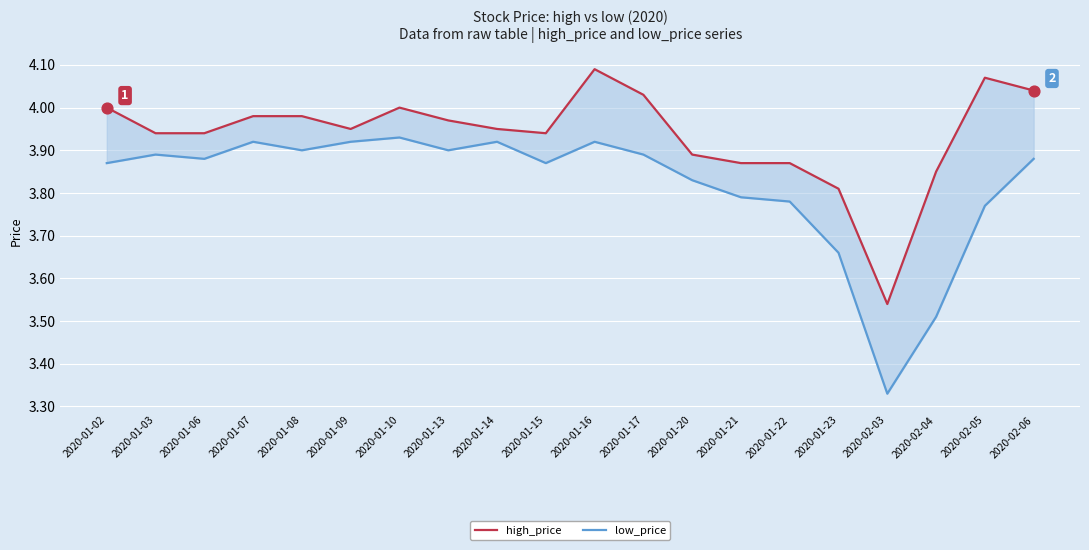

Which series reaches the maximum Y coordinate?

high_price